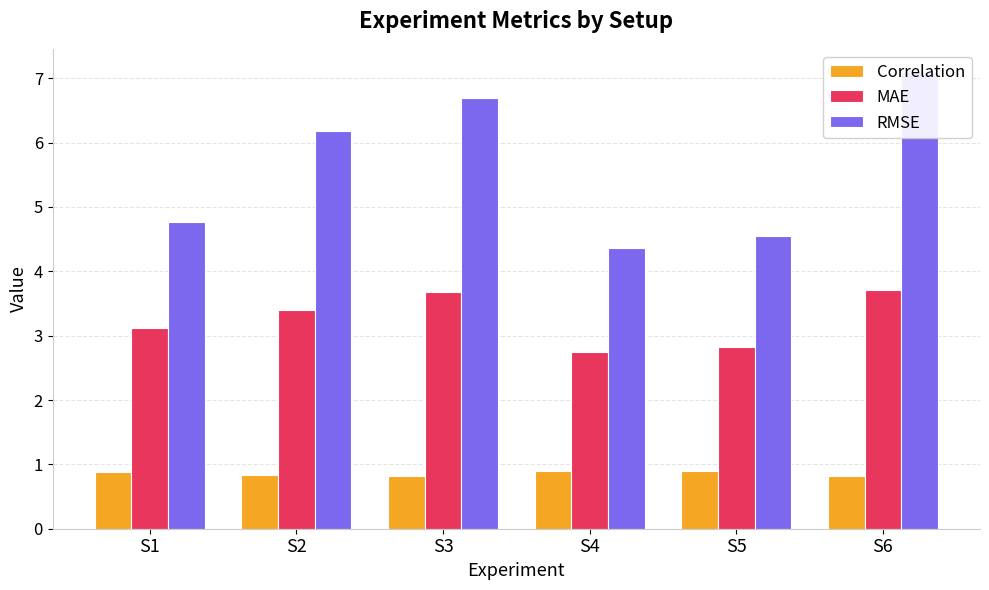

What is the difference between the MAE values at S1 and S3?

0.6